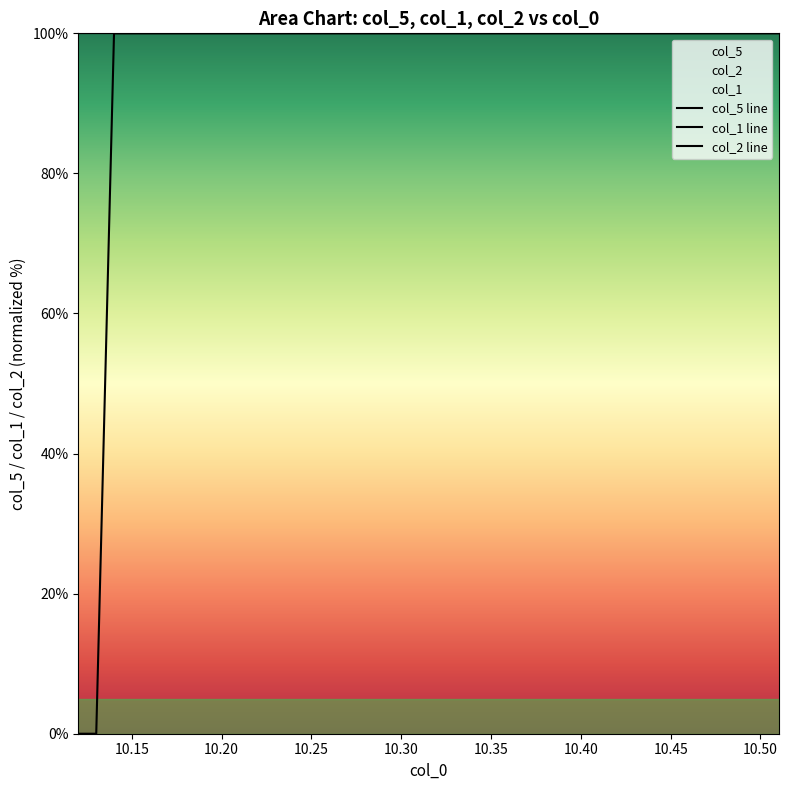

List the series in order of their peak value, lowest first.

col_5 line, col_1 line, col_2 line